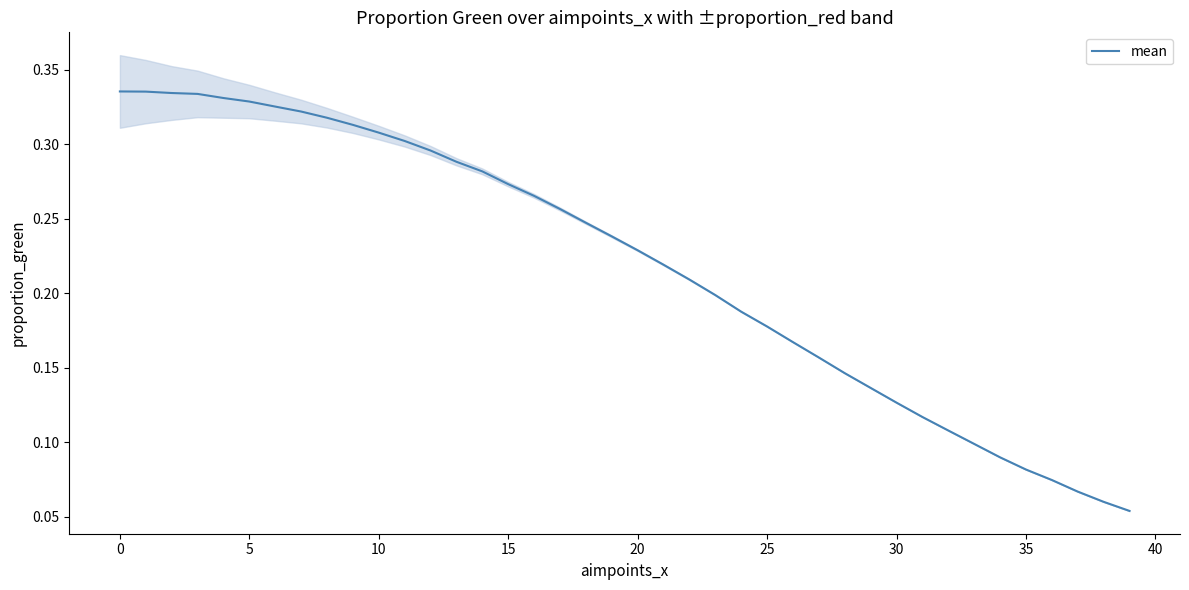

What is the difference between the values at 22 and 16?

0.1